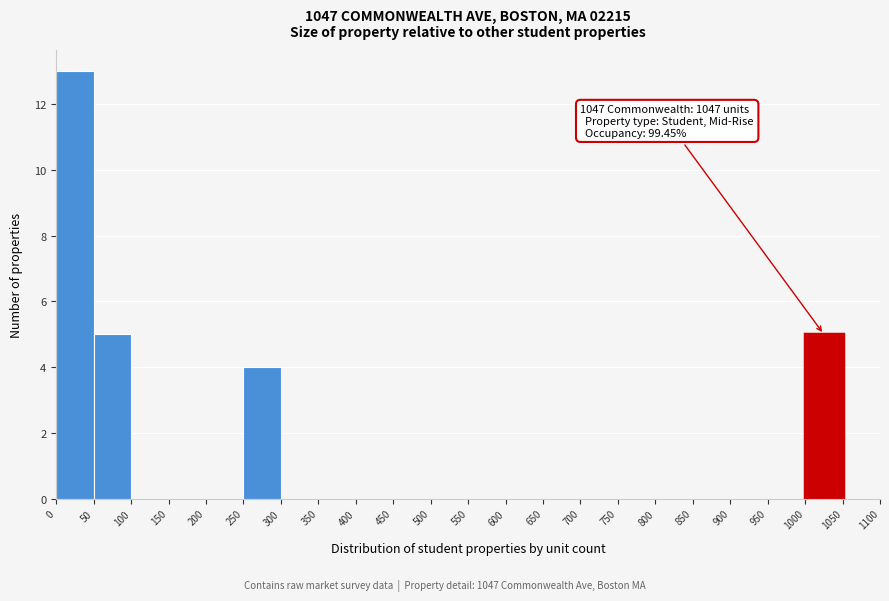

Over which range of the x-axis is the bar tallest?

0 to 50